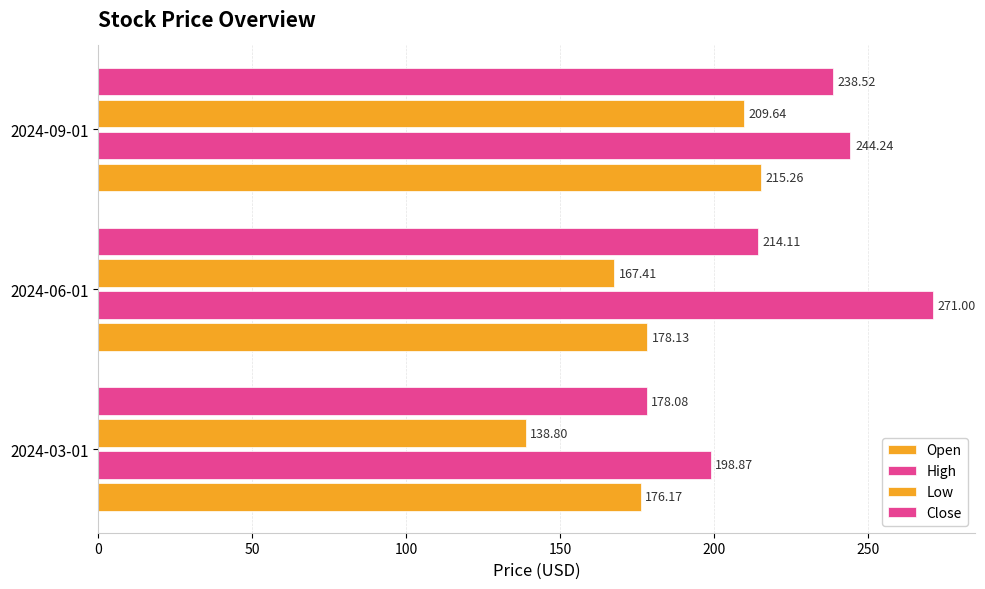

Count the number of data series in this chart.

4